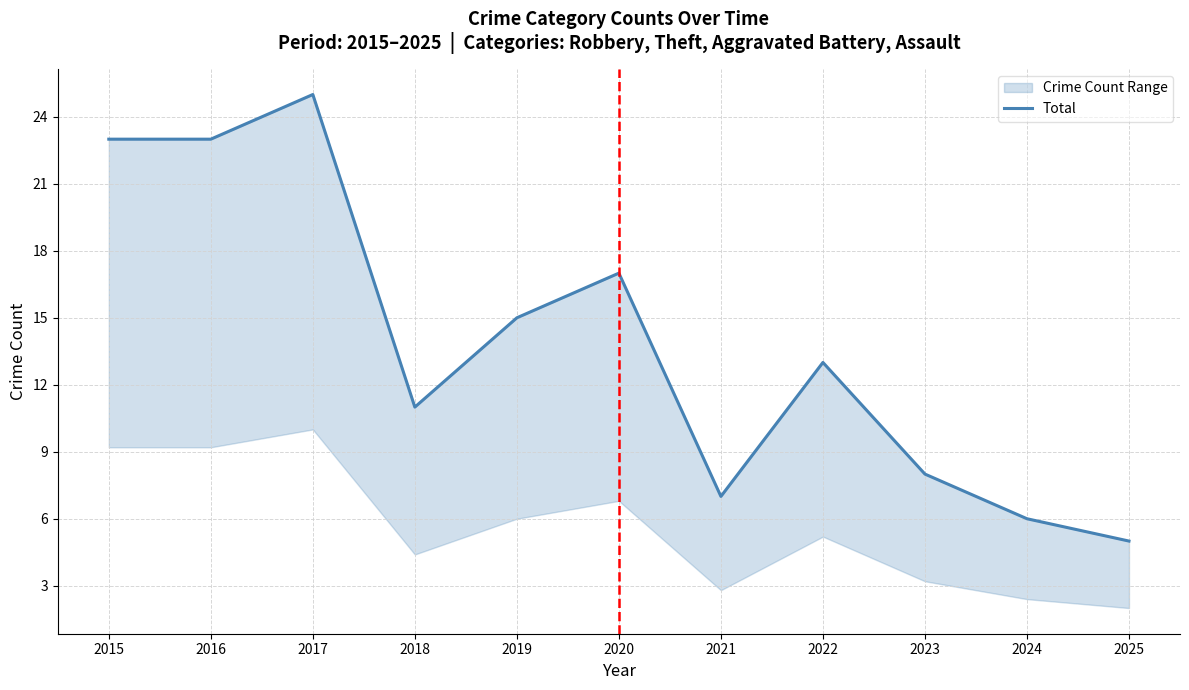

Does the chart have visible grid lines?

Yes